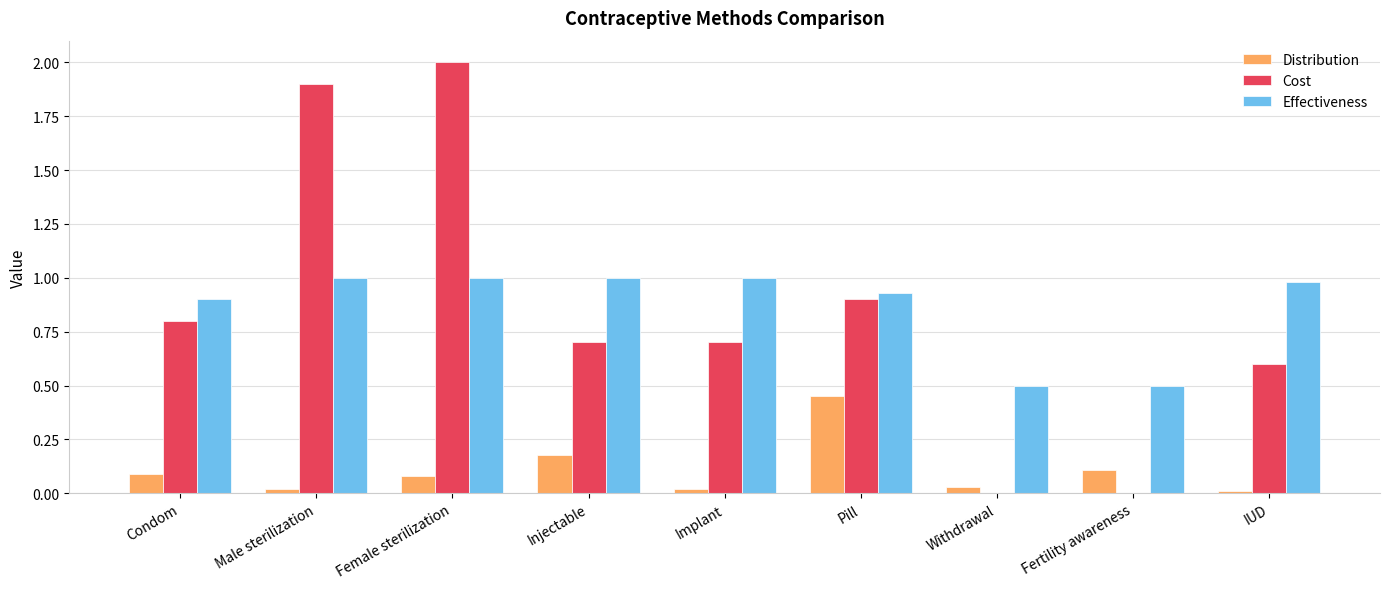

What is the greatest value displayed?

2.0